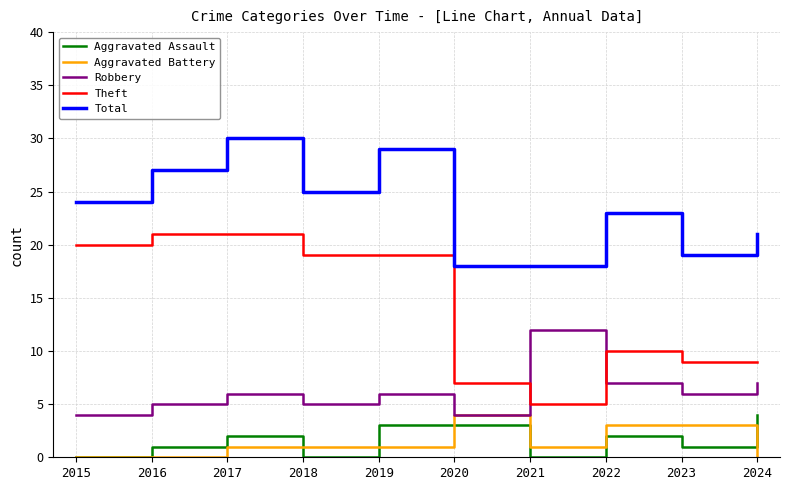

At 2019, list the series in order from smallest to largest.

Aggravated Battery, Aggravated Assault, Robbery, Theft, Total